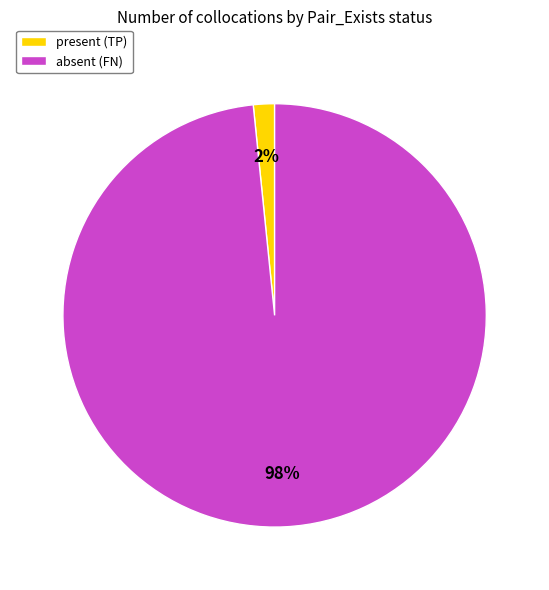

What is the smallest slice in the pie chart?

present